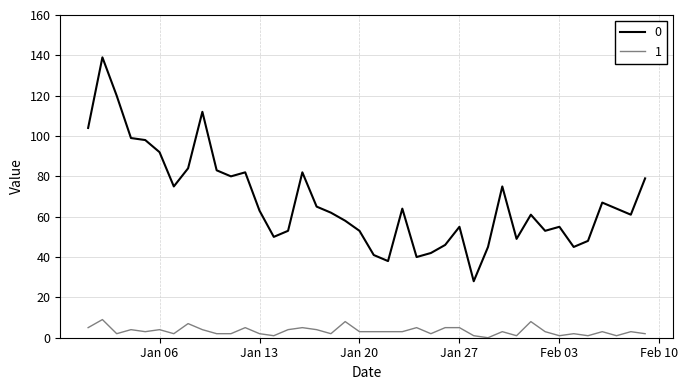

True or false: 1 and 0 intersect in this chart.

False